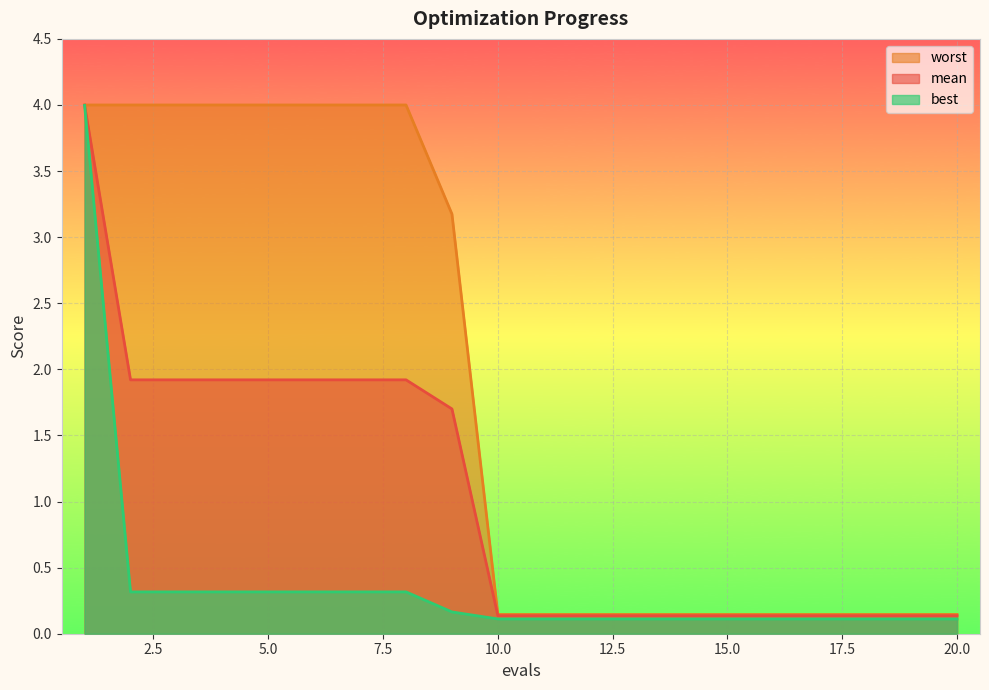

At which label does mean reach its minimum?

10